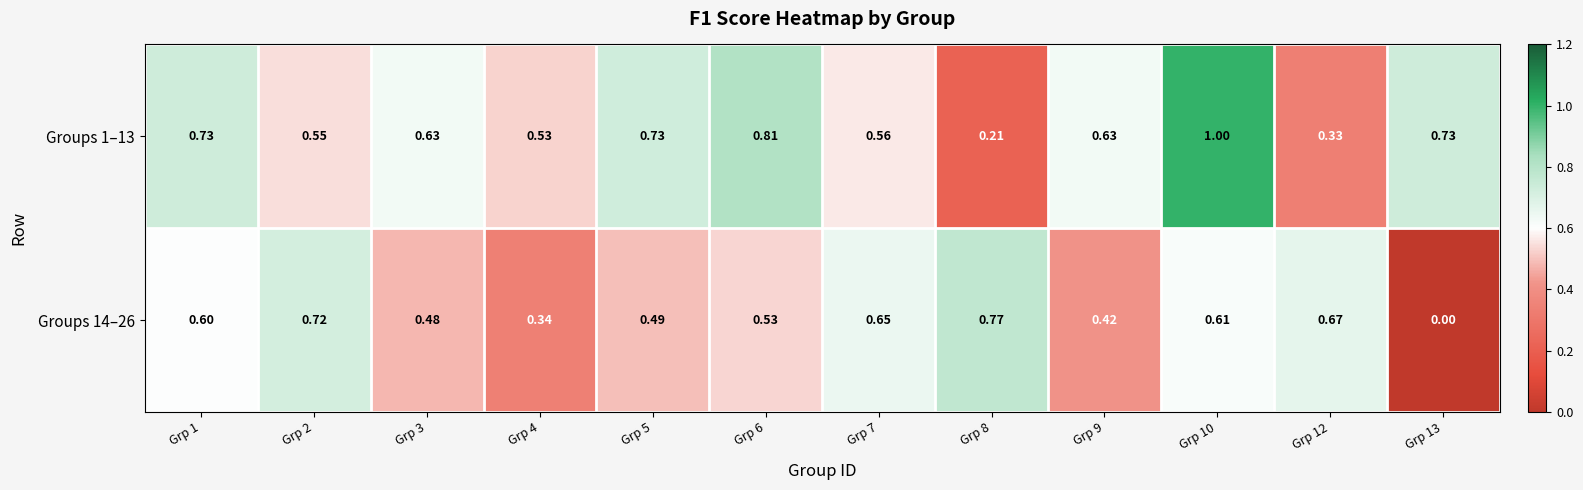

Is the value of Groups 14–26 at Grp 5 greater than the value of Groups 1–13 at Grp 3?

No